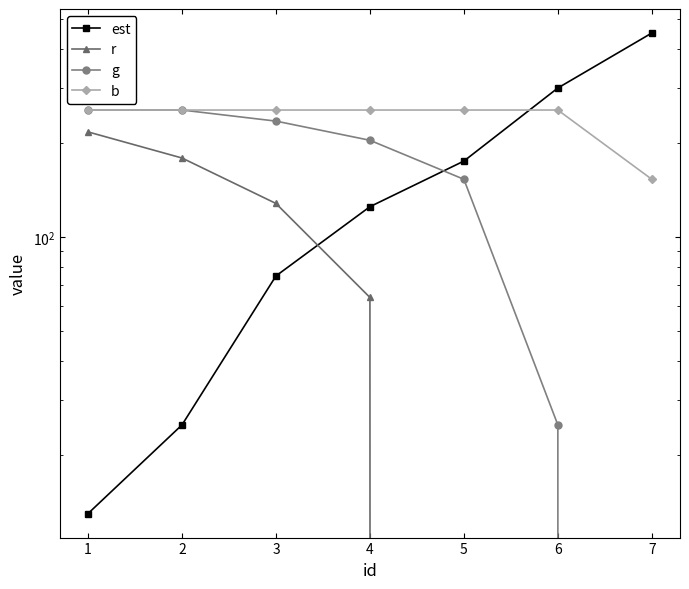

Which series has the largest range (max minus min)?

est